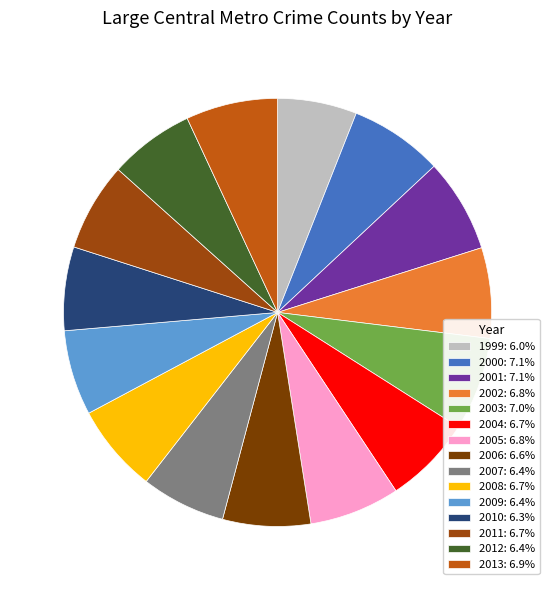

To the nearest percent, what percentage of the pie is 2002?

7%